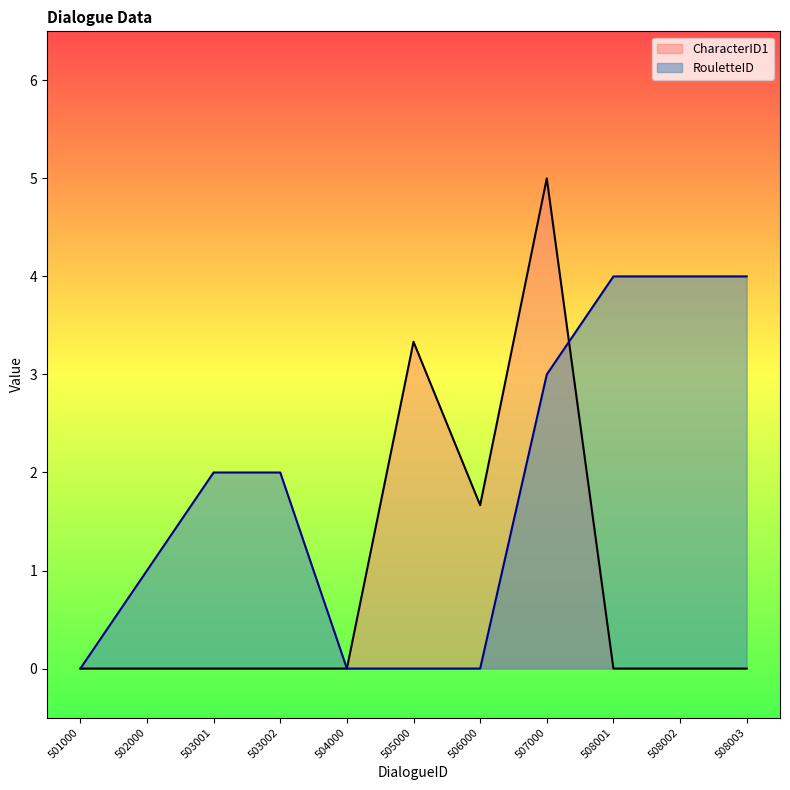

Count the RouletteID values in the range 0 to 4.

11